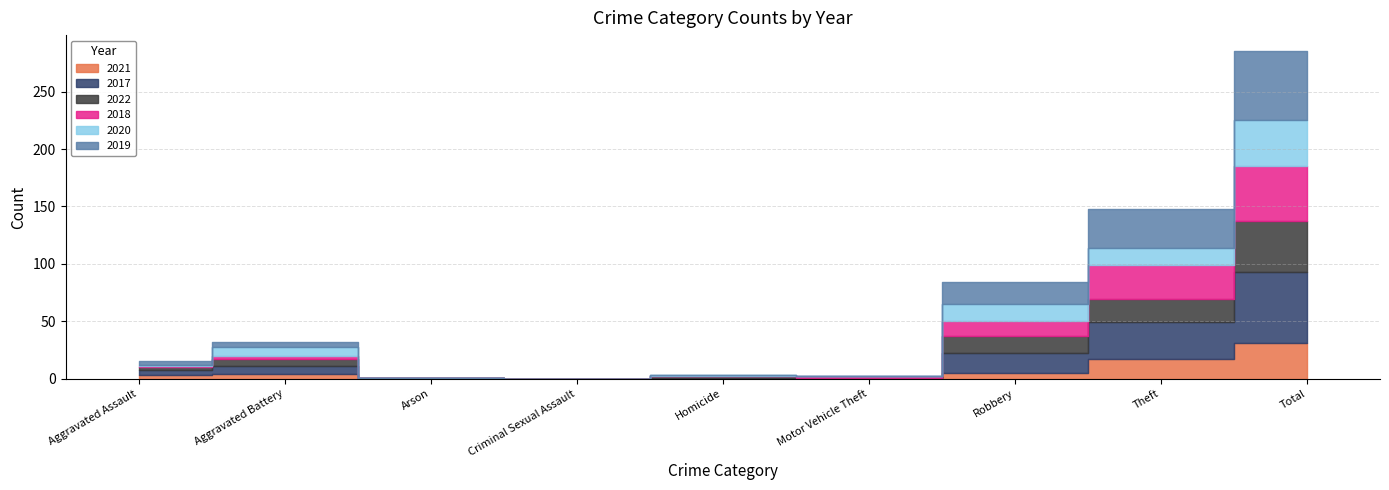

Reading right to left, what are all the values shown in this chart?

2021: 31	17	5	0	1	0	1	4	3
2017: 62	32	17	1	0	0	0	7	5
2022: 44	20	15	0	1	0	0	6	2
2018: 48	30	13	1	0	0	0	3	1
2020: 40	15	15	0	1	0	0	8	1
2019: 60	34	19	0	0	0	0	4	3